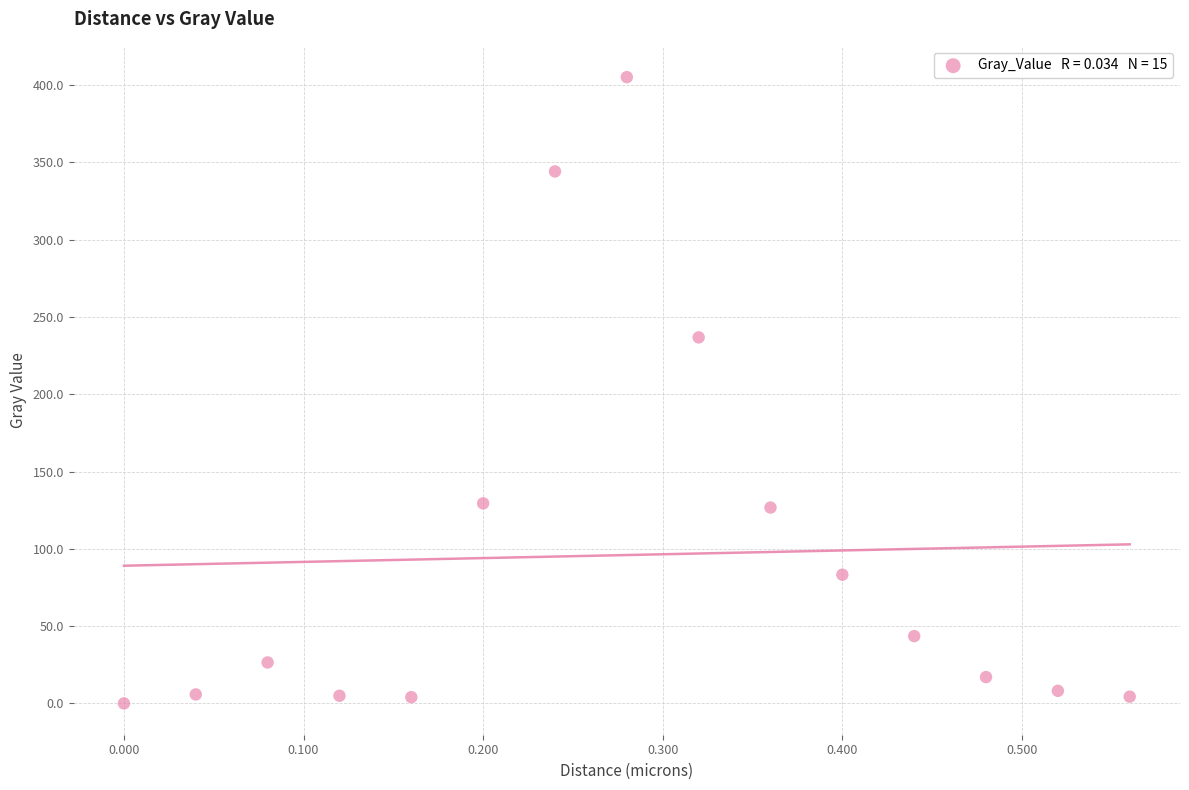

What Y value in the scatter plot is closest to 202?

236.7